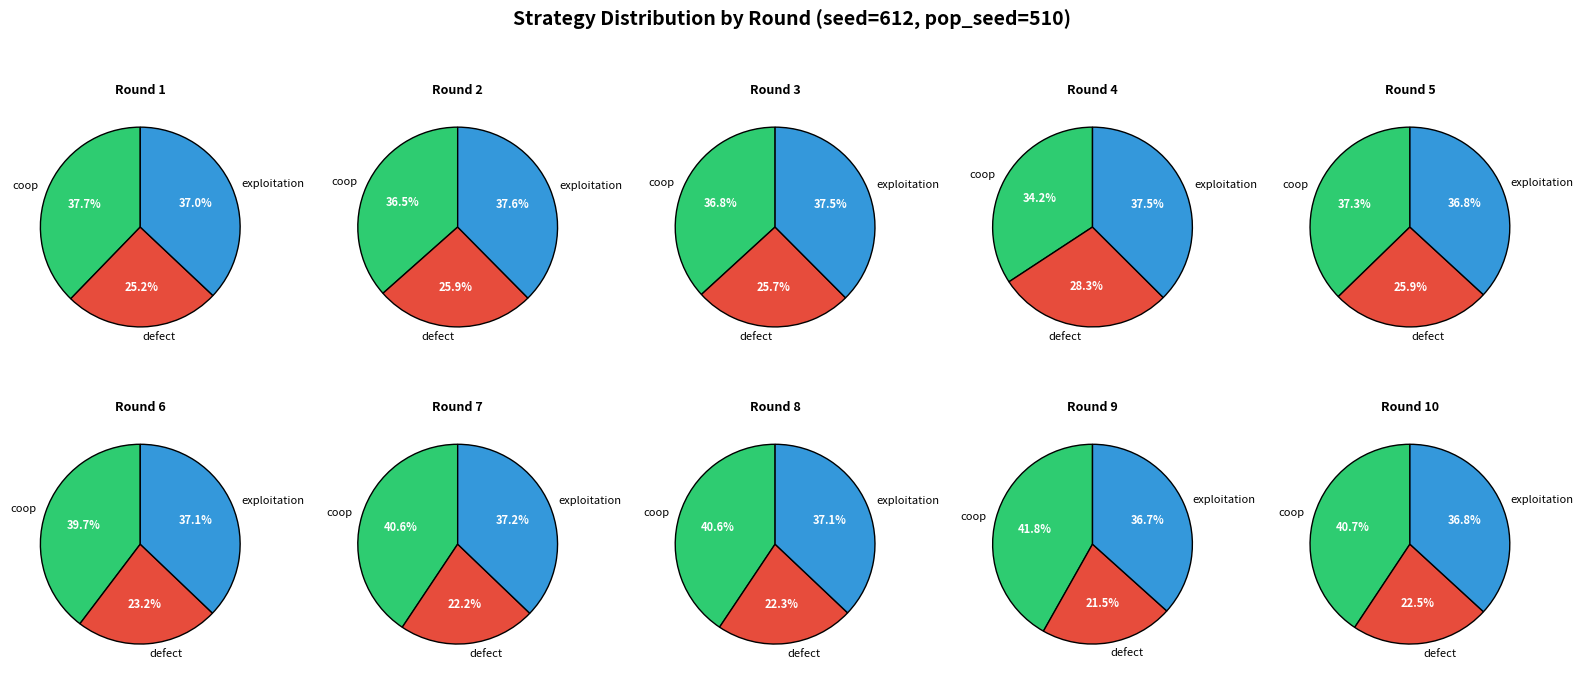

Which slice is the largest?

Round 9